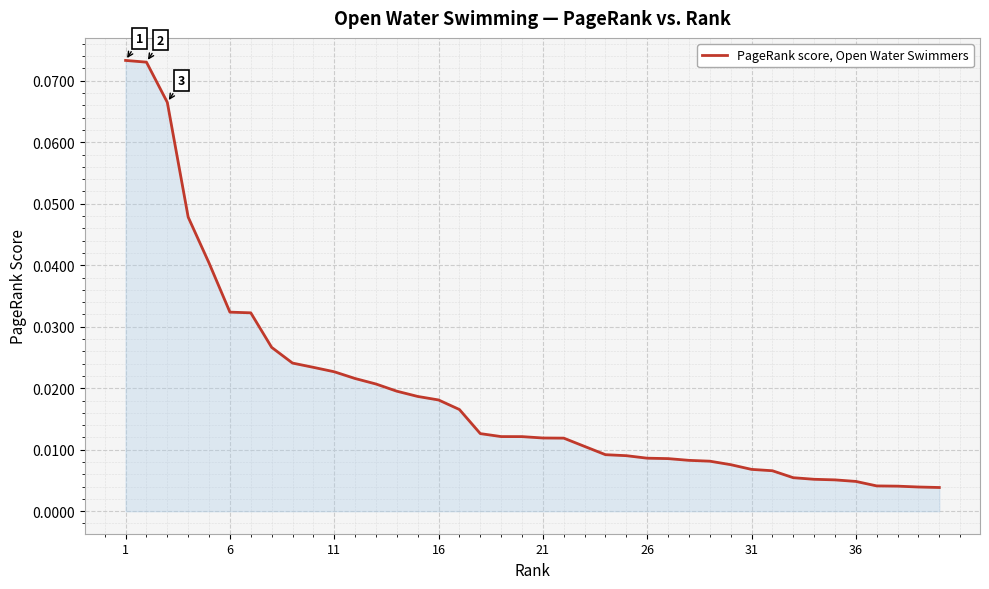

Does the chart display data point markers on the line(s)?

No